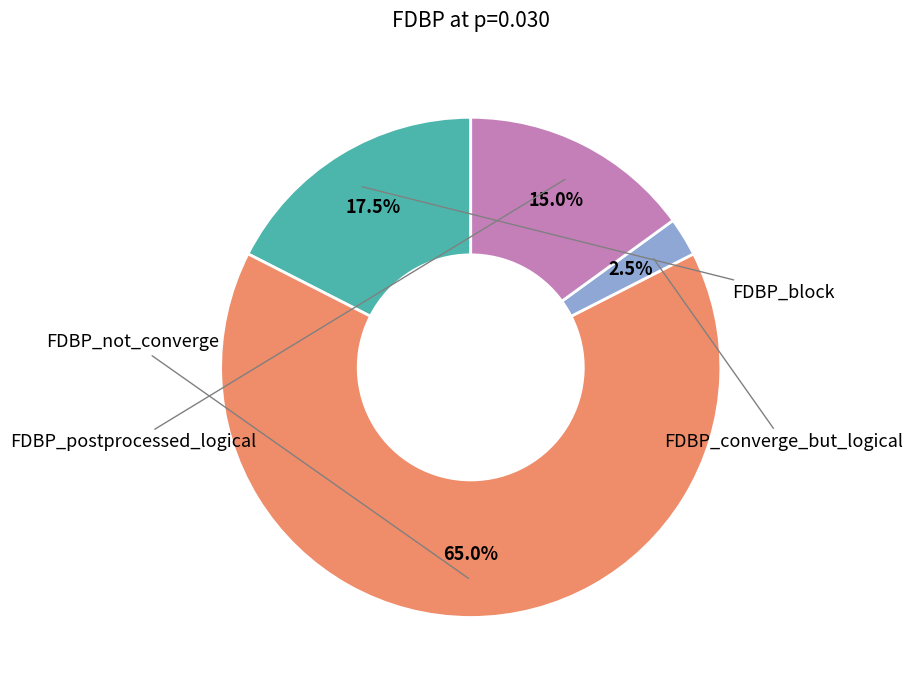

Does any single category account for the majority?

Yes